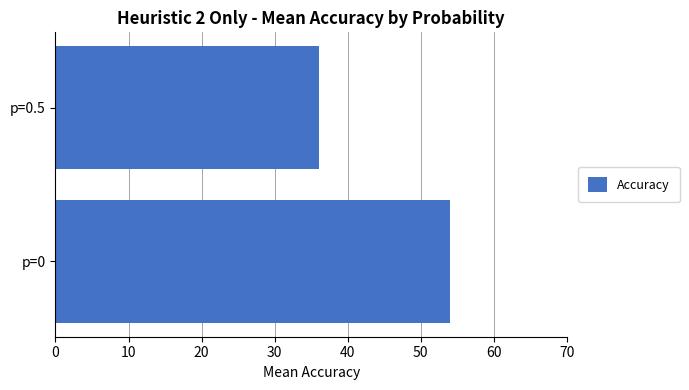

What is the difference between the maximum and minimum values?

18